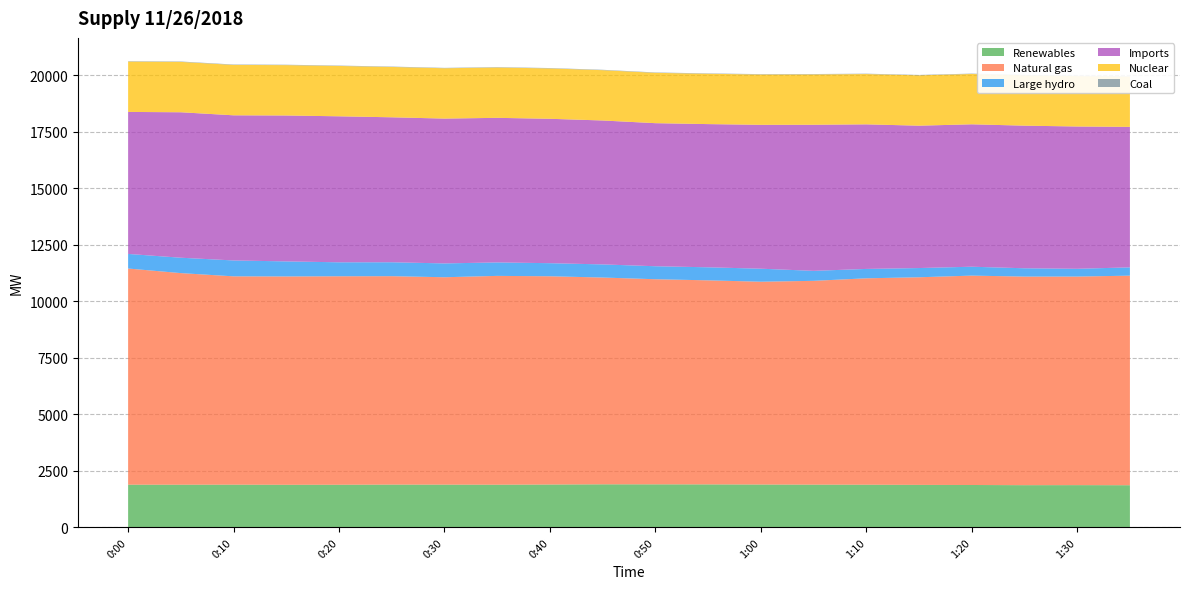

Reading left to right, list all the values displayed in this chart.

Renewables: 0:00=1889	0:05=1888	0:10=1890	0:15=1884	0:20=1886	0:25=1893	0:30=1891	0:35=1888	0:40=1896	0:45=1905	0:50=1904	0:55=1902	1:00=1896	1:05=1891	1:10=1888	1:15=1880	1:20=1875	1:25=1867	1:30=1869	1:35=1865
Natural gas: 0:00=9567	0:05=9365	0:10=9220	0:15=9221	0:20=9227	0:25=9224	0:30=9179	0:35=9242	0:40=9217	0:45=9152	0:50=9078	0:55=9031	1:00=8976	1:05=9020	1:10=9135	1:15=9189	1:20=9267	1:25=9232	1:30=9231	1:35=9275
Large hydro: 0:00=646	0:05=681	0:10=703	0:15=666	0:20=618	0:25=616	0:30=612	0:35=596	0:40=579	0:45=581	0:50=575	0:55=577	1:00=576	1:05=442	1:10=415	1:15=408	1:20=394	1:25=368	1:30=344	1:35=367
Imports: 0:00=6285	0:05=6438	0:10=6424	0:15=6458	0:20=6462	0:25=6416	0:30=6410	0:35=6399	0:40=6391	0:45=6370	0:50=6332	0:55=6338	1:00=6368	1:05=6466	1:10=6399	1:15=6301	1:20=6303	1:25=6312	1:30=6298	1:35=6219
Nuclear: 0:00=2228	0:05=2229	0:10=2230	0:15=2229	0:20=2228	0:25=2228	0:30=2228	0:35=2228	0:40=2229	0:45=2227	0:50=2228	0:55=2227	1:00=2227	1:05=2228	1:10=2226	1:15=2228	1:20=2227	1:25=2229	1:30=2229	1:35=2228
Coal: 0:00=17	0:05=18	0:10=18	0:15=18	0:20=17	0:25=17	0:30=17	0:35=17	0:40=17	0:45=17	0:50=17	0:55=17	1:00=17	1:05=17	1:10=17	1:15=17	1:20=17	1:25=17	1:30=17	1:35=17